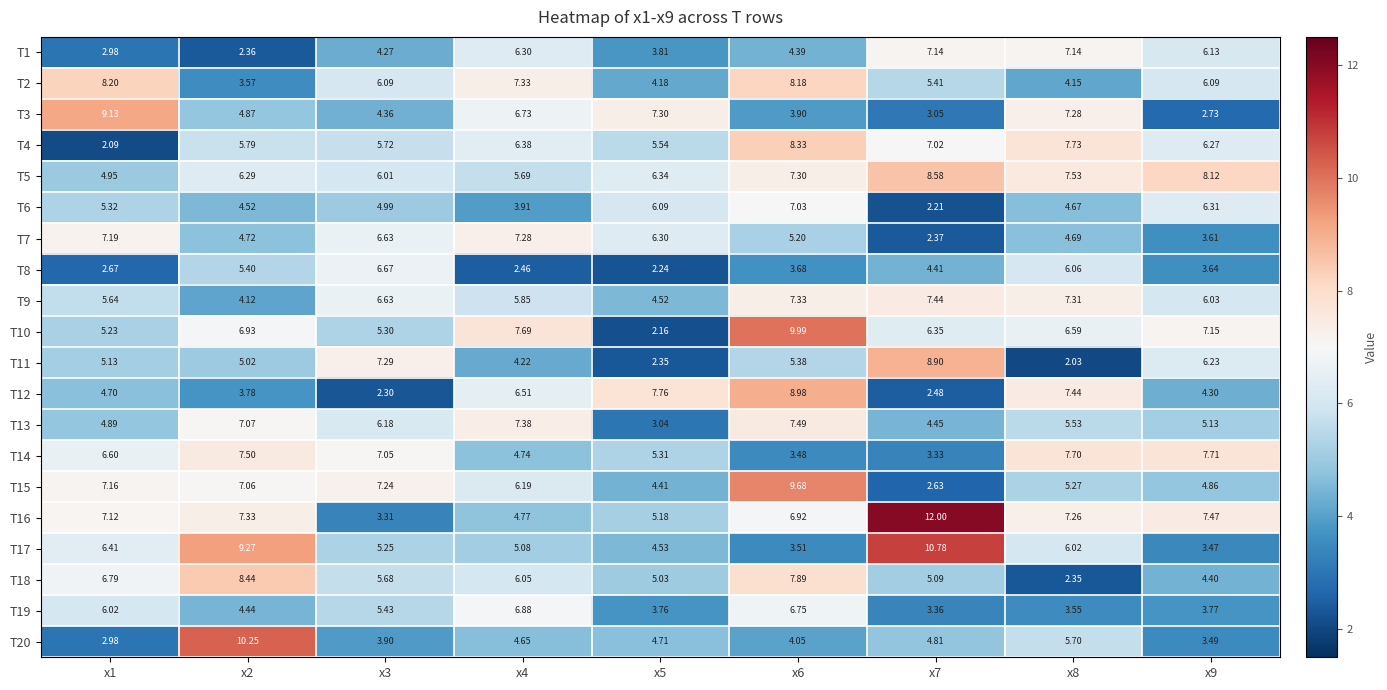

Which series has the widest spread of values?

T16